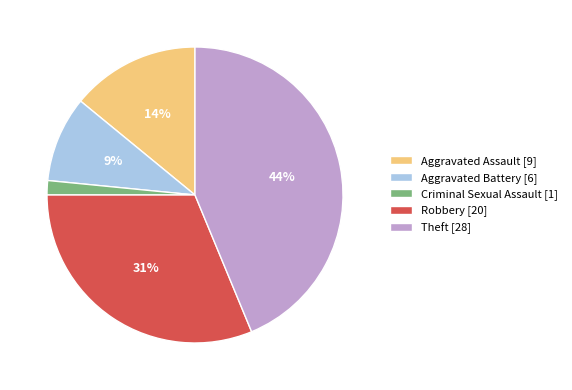

Do Robbery [20] and Aggravated Battery [6] together represent more than half of the pie?

No